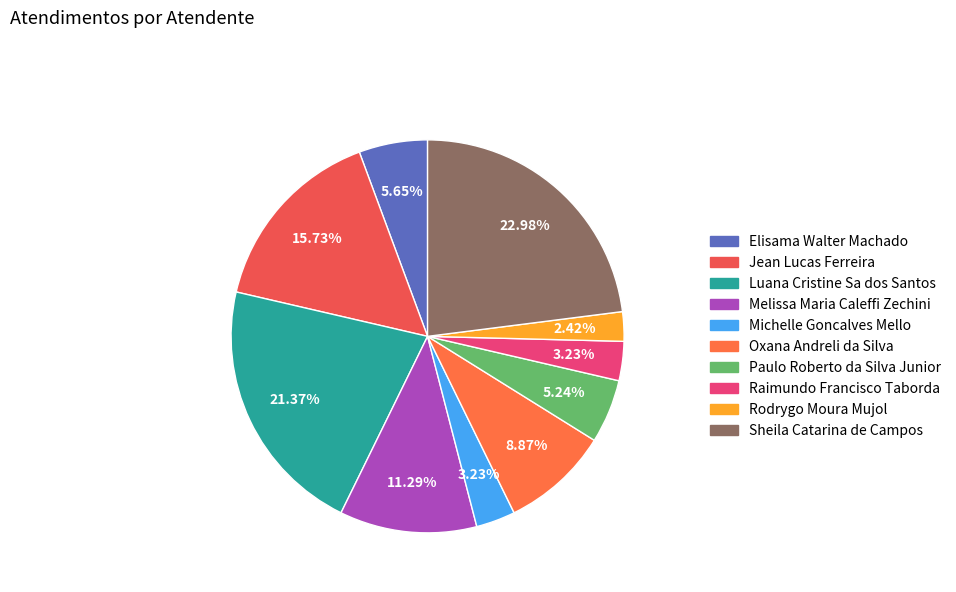

Which category has the biggest portion of the pie?

Sheila Catarina de Campos